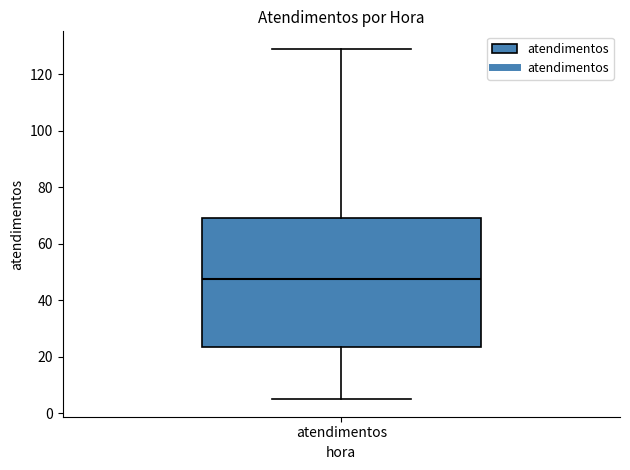

Transcribe this box plot: give where the median line is, the range the box spans, and where the two whiskers end, as read against the y-axis. The values are not printed on the chart, so give them approximately, as read against the axis.

median 48, box 24 to 70, whiskers 6 to 130